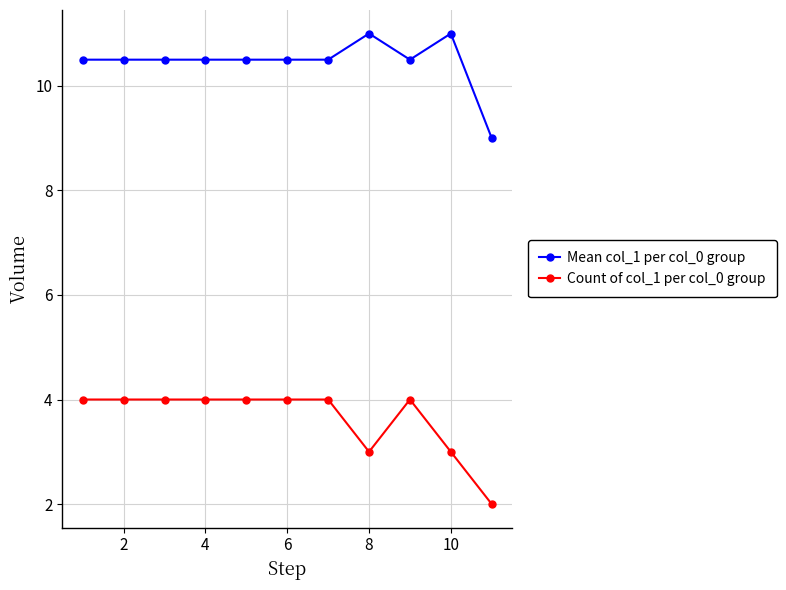

Rank the series by their maximum value, from highest to lowest.

Mean col_1 per col_0 group, Count of col_1 per col_0 group